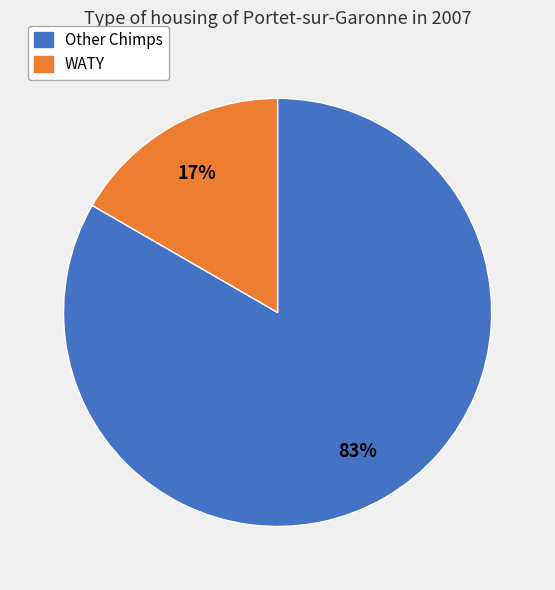

Is there any slice that represents more than half of the pie?

Yes